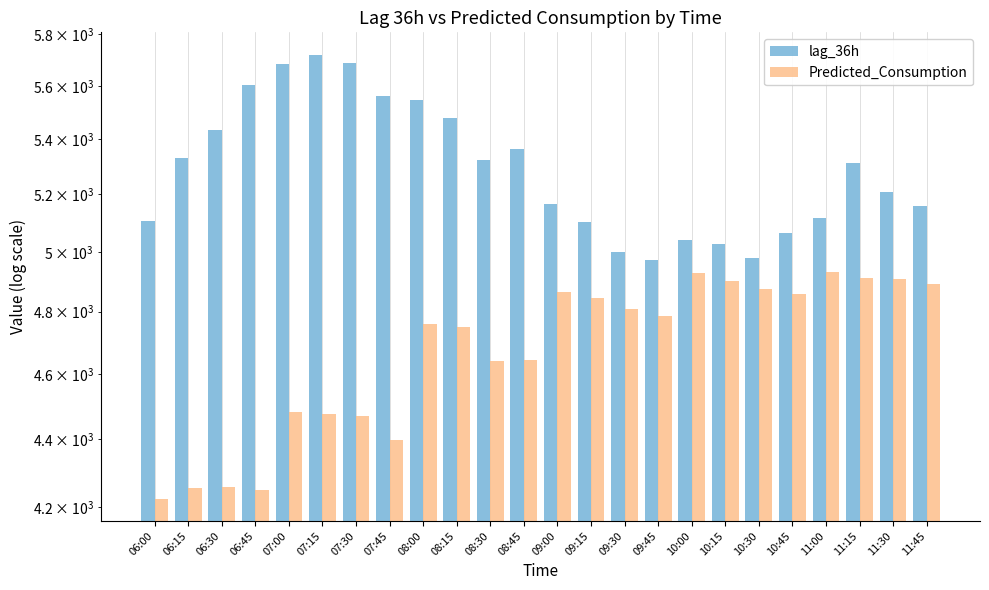

How many bars are there in total?

48